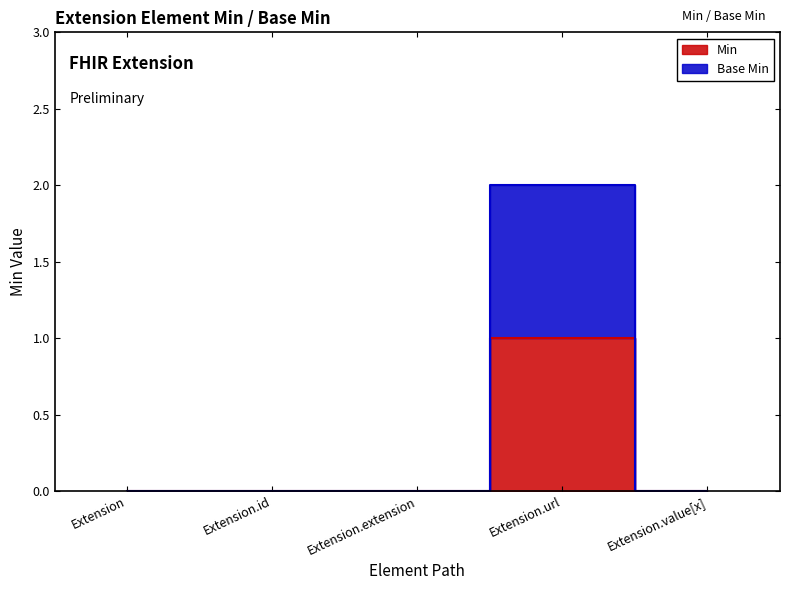

In Base Min, how many points are higher than both neighbors (excluding endpoints)?

1